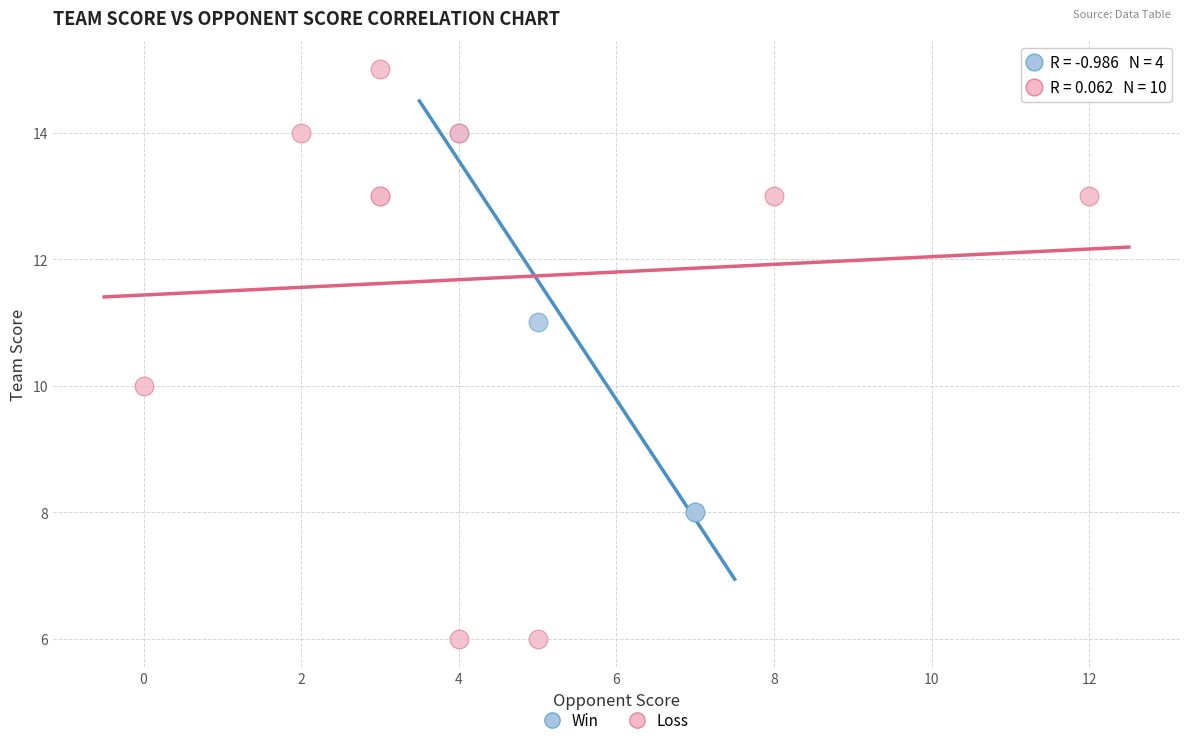

Which series reaches the minimum Y coordinate?

Loss